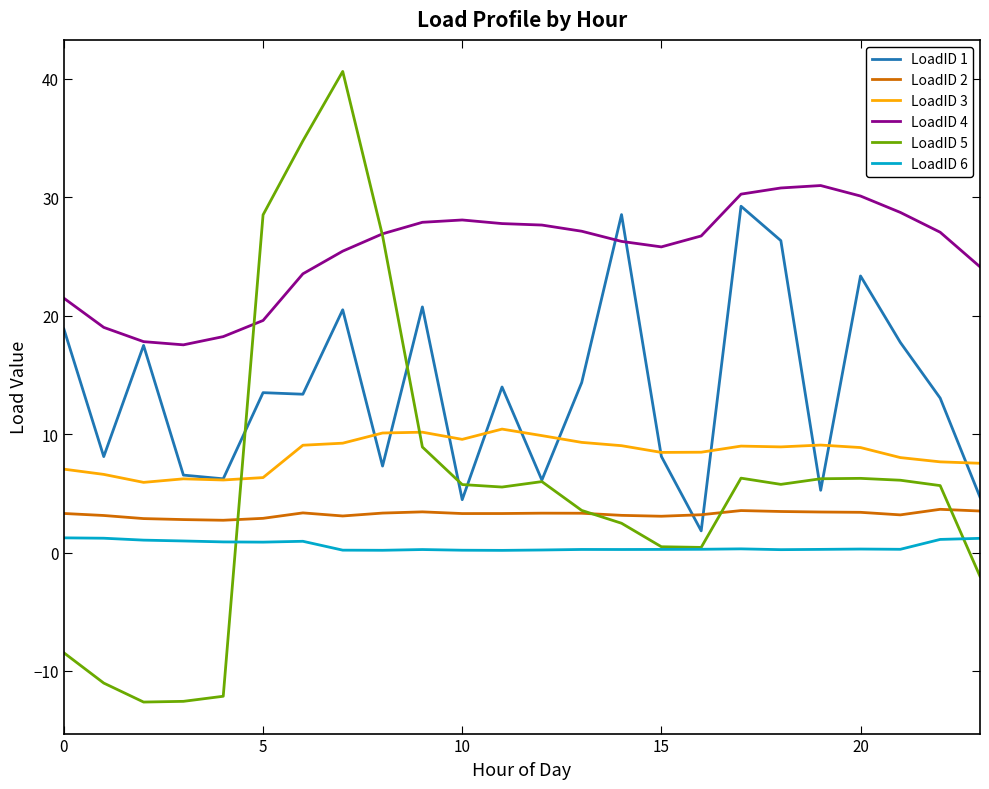

Which series has the largest total across all categories?

LoadID 4